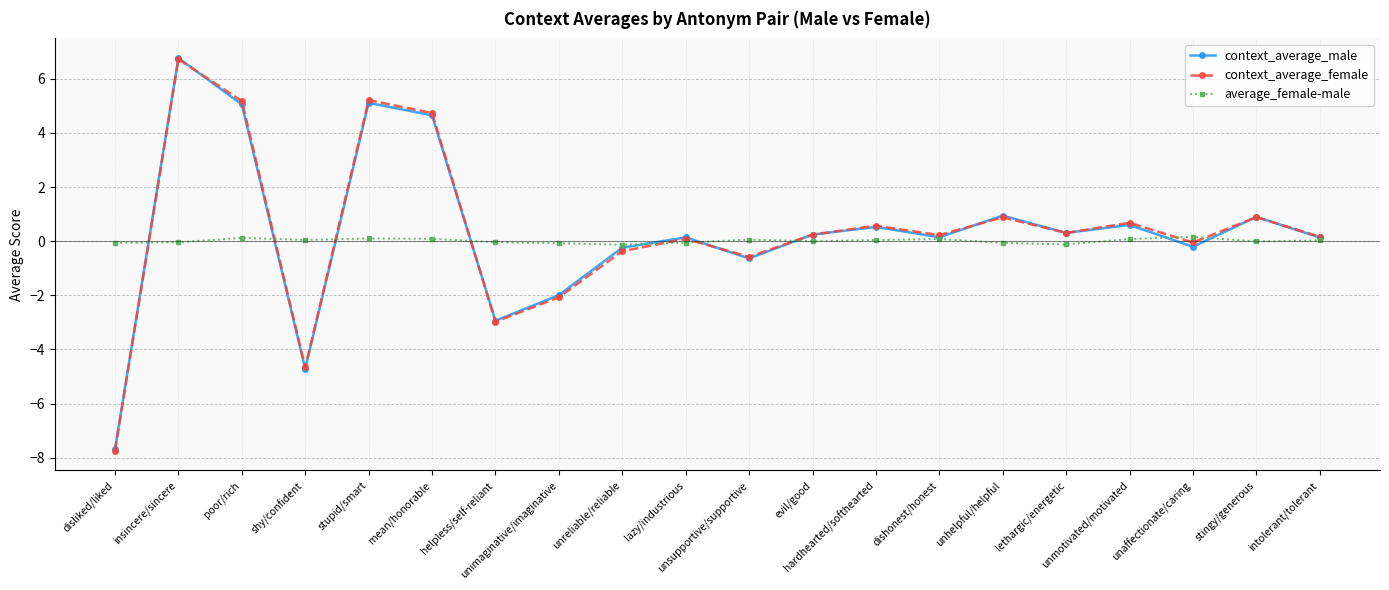

The context_average_male series shows -4.1 at helpless/self-reliant. True or false?

False